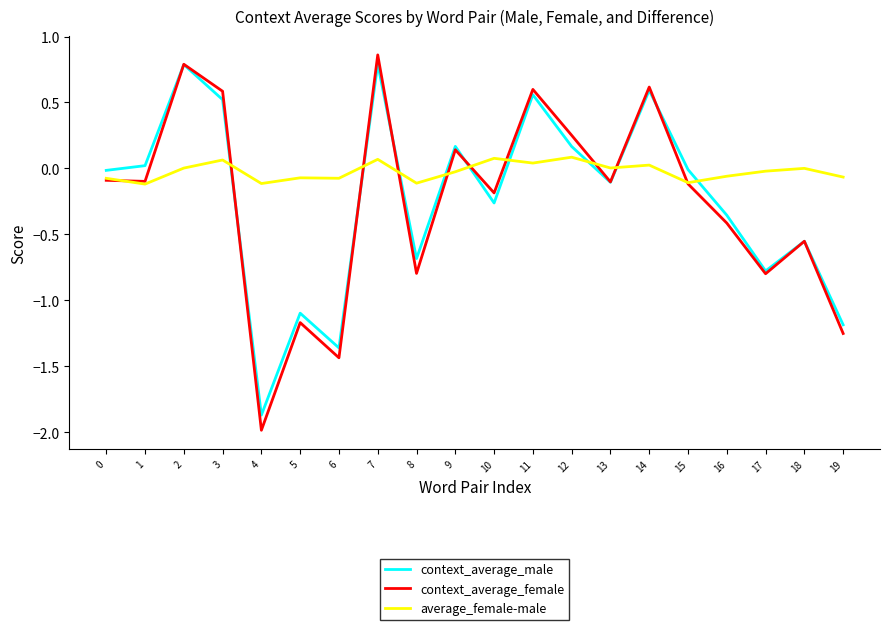

Is this an area chart (filled region under the line)?

No